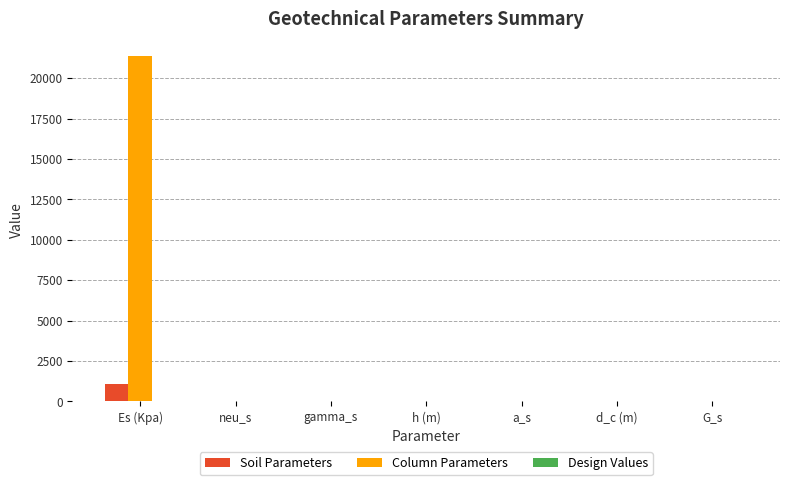

What is the greatest value displayed?

21376.0